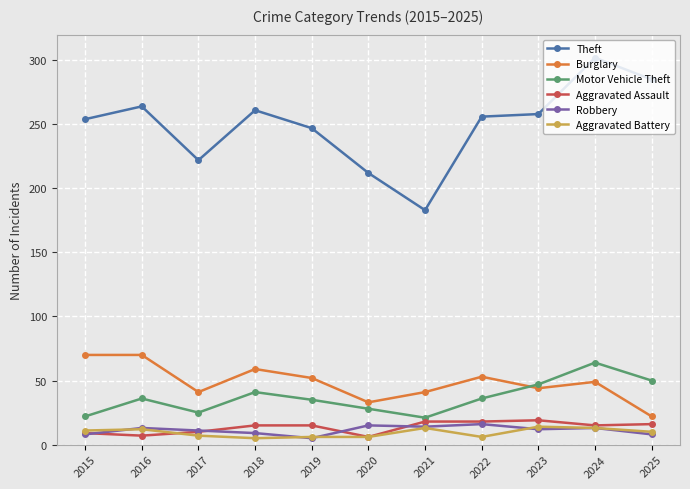

What is the total value across all series at 2017?

316